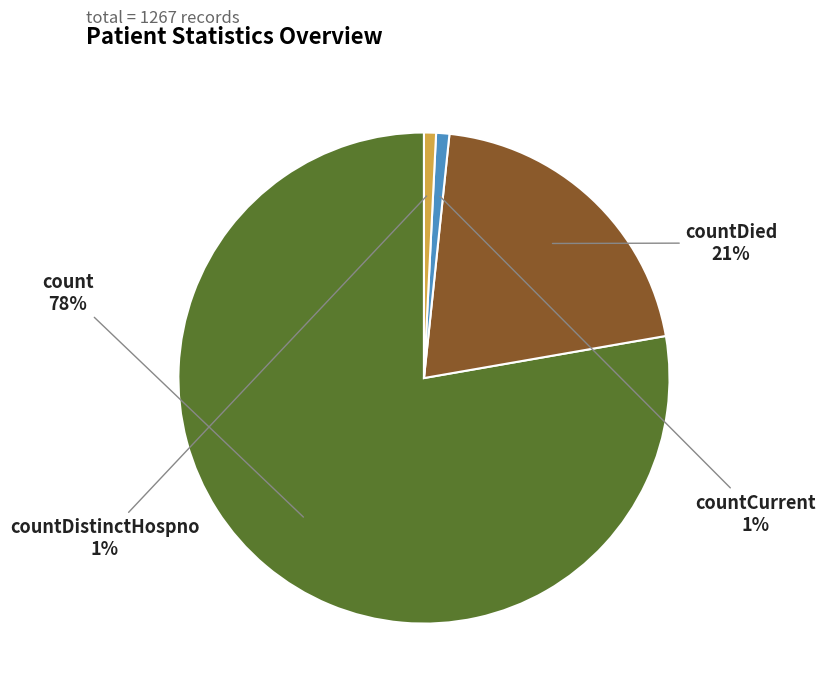

Which has a higher value, countDied or count?

count